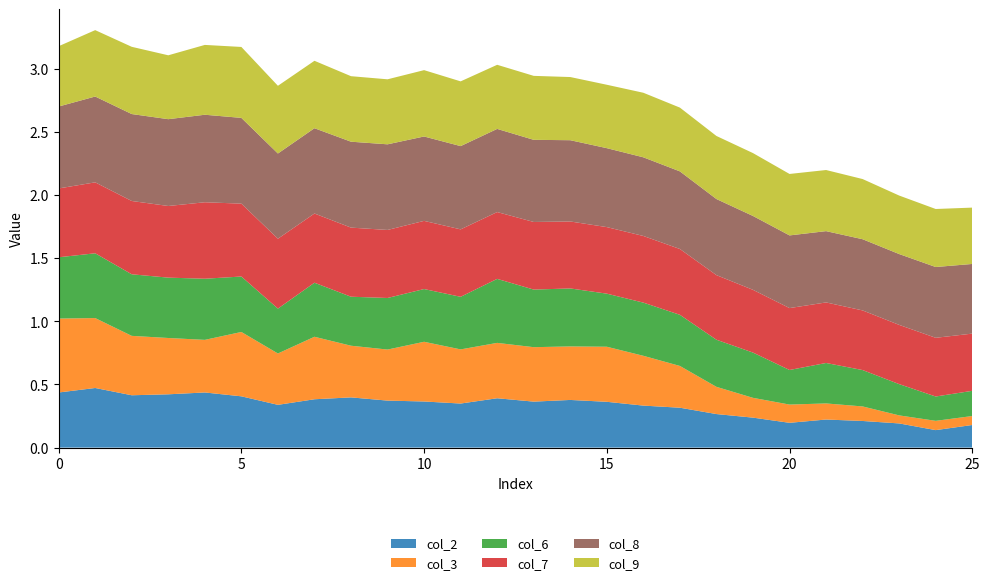

Reading left to right, list all the values displayed in this chart.

col_2: 0.4	0.5	0.4	0.4	0.4	0.4	0.3	0.4	0.4	0.4	0.4	0.3	0.4	0.4	0.4	0.4	0.3	0.3	0.3	0.2	0.2	0.2	0.2	0.2	0.1	0.2
col_3: 0.6	0.6	0.5	0.4	0.4	0.5	0.4	0.5	0.4	0.4	0.5	0.4	0.4	0.4	0.4	0.4	0.4	0.3	0.2	0.2	0.1	0.1	0.1	0.1	0.1	0.1
col_6: 0.5	0.5	0.5	0.5	0.5	0.4	0.4	0.4	0.4	0.4	0.4	0.4	0.5	0.5	0.5	0.4	0.4	0.4	0.4	0.4	0.3	0.3	0.3	0.2	0.2	0.2
col_7: 0.5	0.6	0.6	0.6	0.6	0.6	0.6	0.5	0.5	0.5	0.5	0.5	0.5	0.5	0.5	0.5	0.5	0.5	0.5	0.5	0.5	0.5	0.5	0.5	0.5	0.5
col_8: 0.6	0.7	0.7	0.7	0.7	0.7	0.7	0.7	0.7	0.7	0.7	0.7	0.7	0.7	0.6	0.6	0.6	0.6	0.6	0.6	0.6	0.6	0.6	0.6	0.6	0.6
col_9: 0.5	0.5	0.5	0.5	0.6	0.6	0.5	0.5	0.5	0.5	0.5	0.5	0.5	0.5	0.5	0.5	0.5	0.5	0.5	0.5	0.5	0.5	0.5	0.5	0.5	0.4